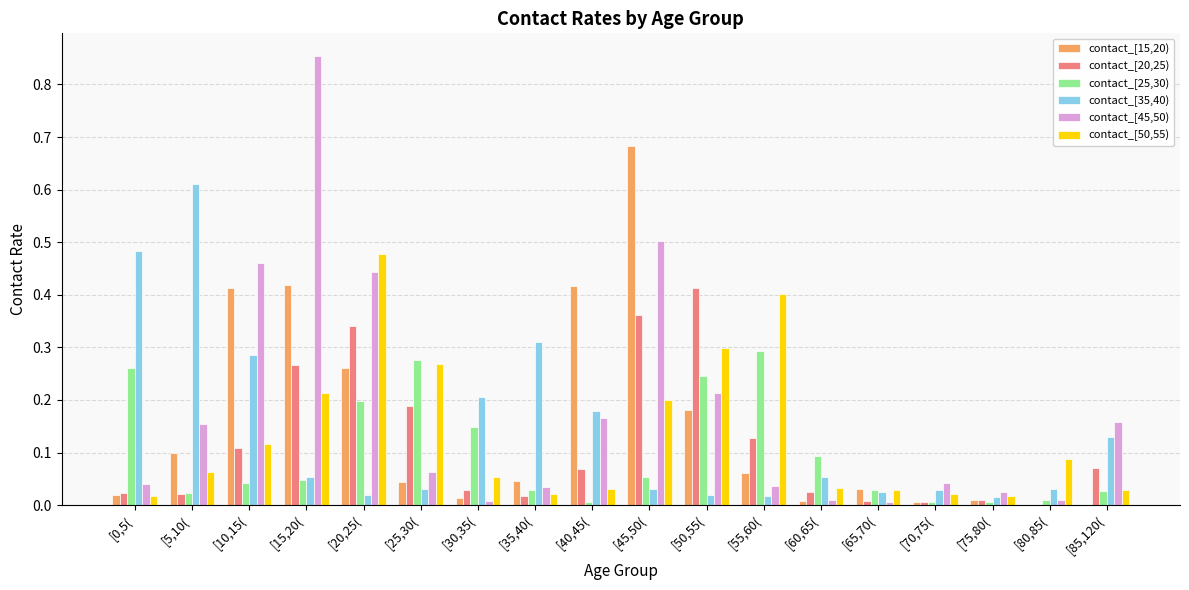

True or false: contact_[50,55) has a value of 0.0 at [85,120(.

True